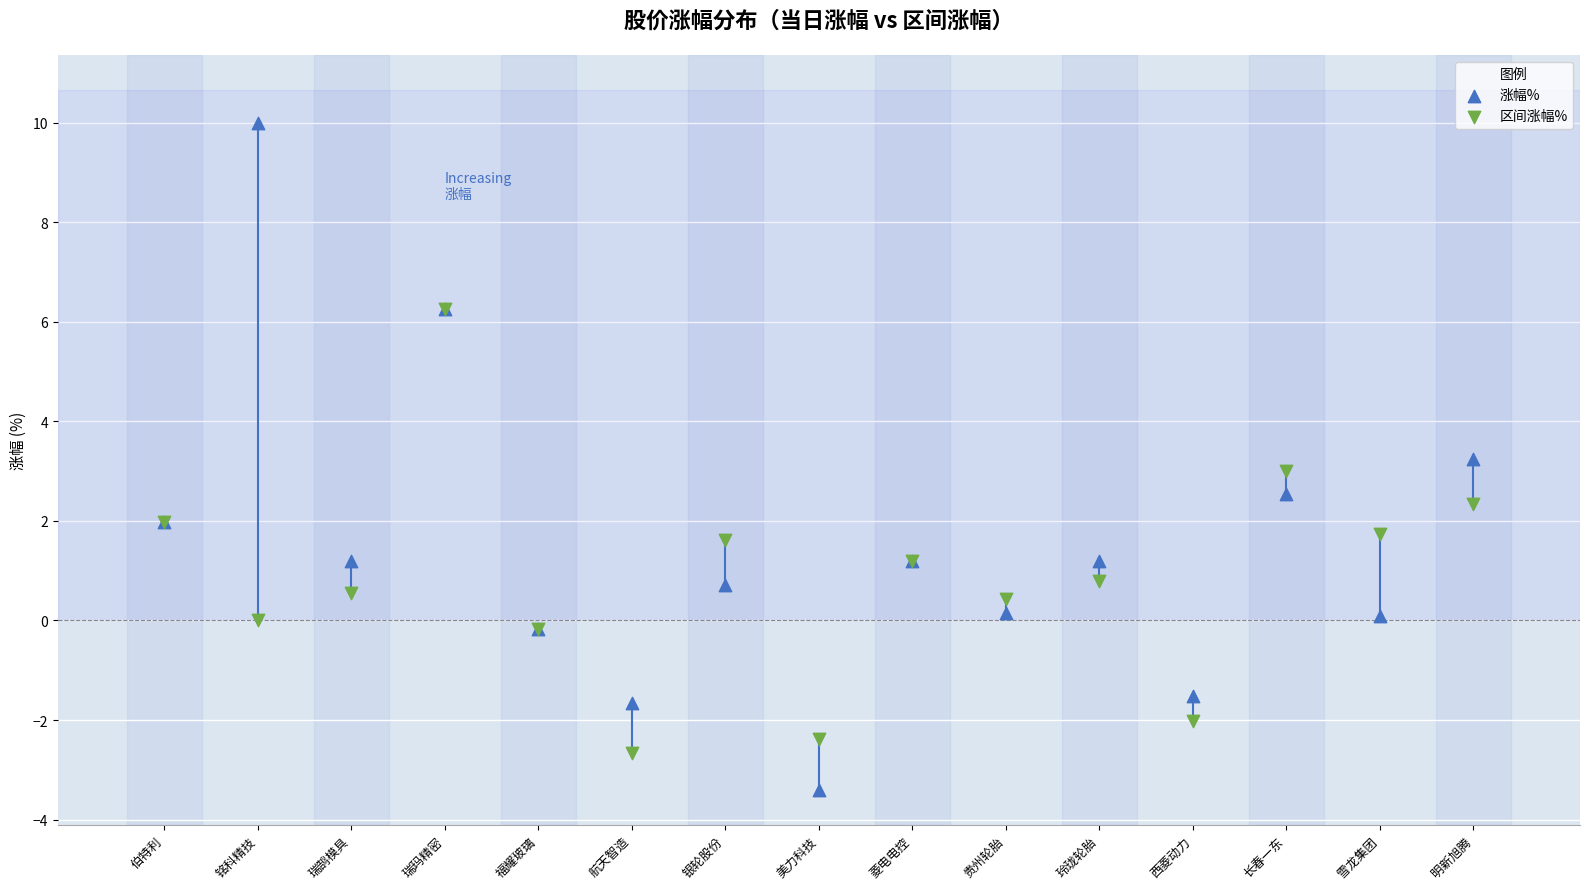

Which series contains the highest Y value?

涨幅%